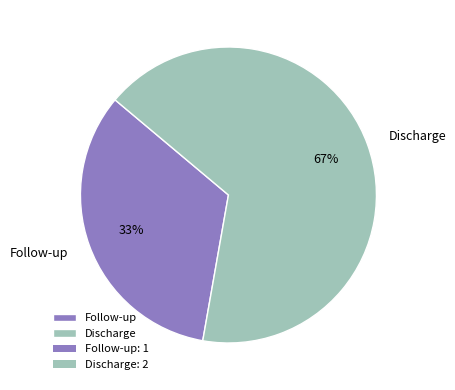

What percentage is the Follow-up slice, to the nearest percent?

33%